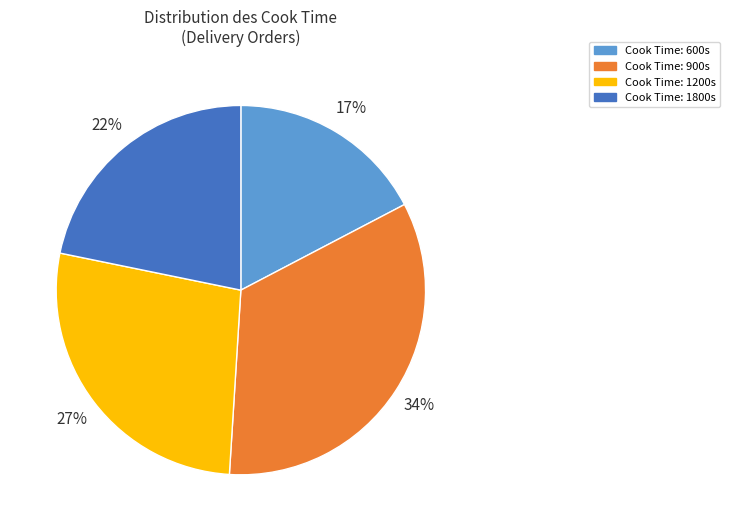

To the nearest percent, what is the average slice percentage?

25%